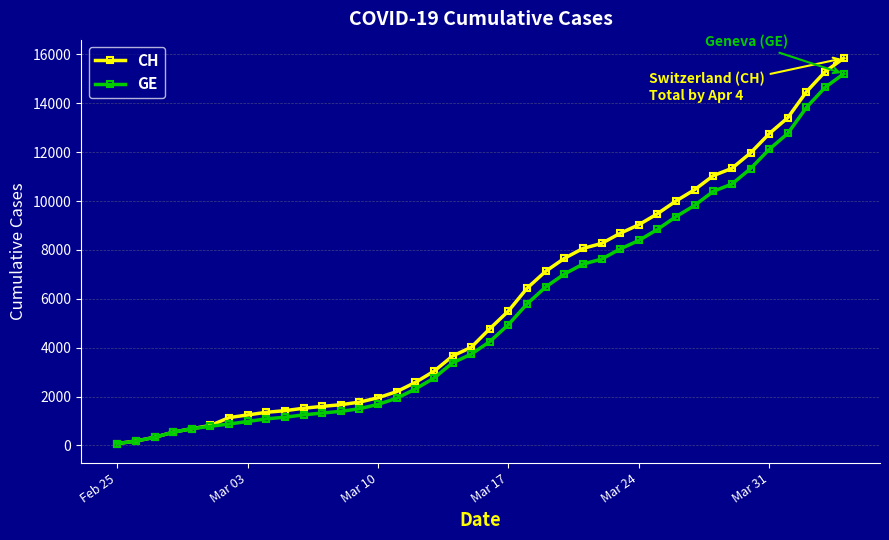

What is the maximum value for CH?

15850